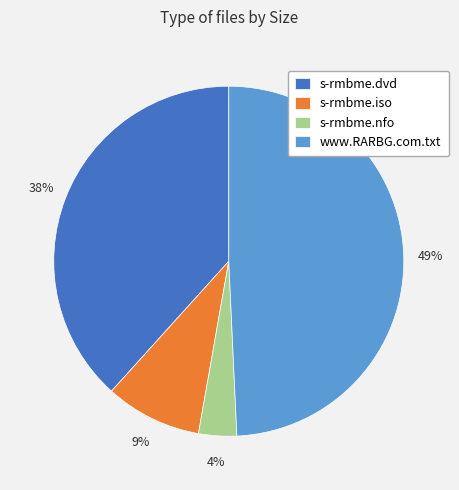

To the nearest percent, what percentage of the pie is s-rmbme.nfo?

4%